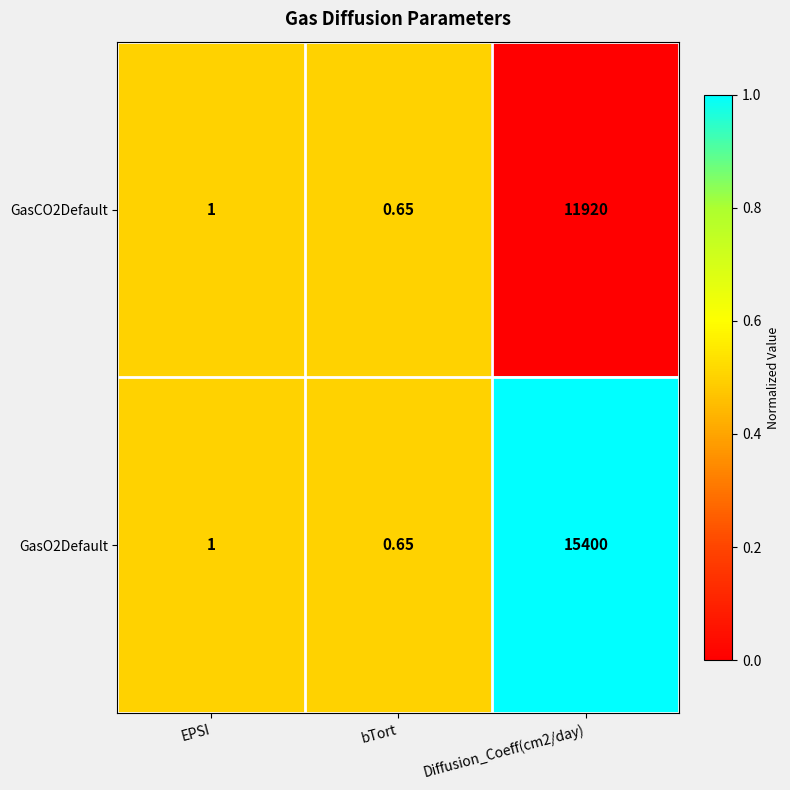

At how many categories does at least one series exceed 0?

3